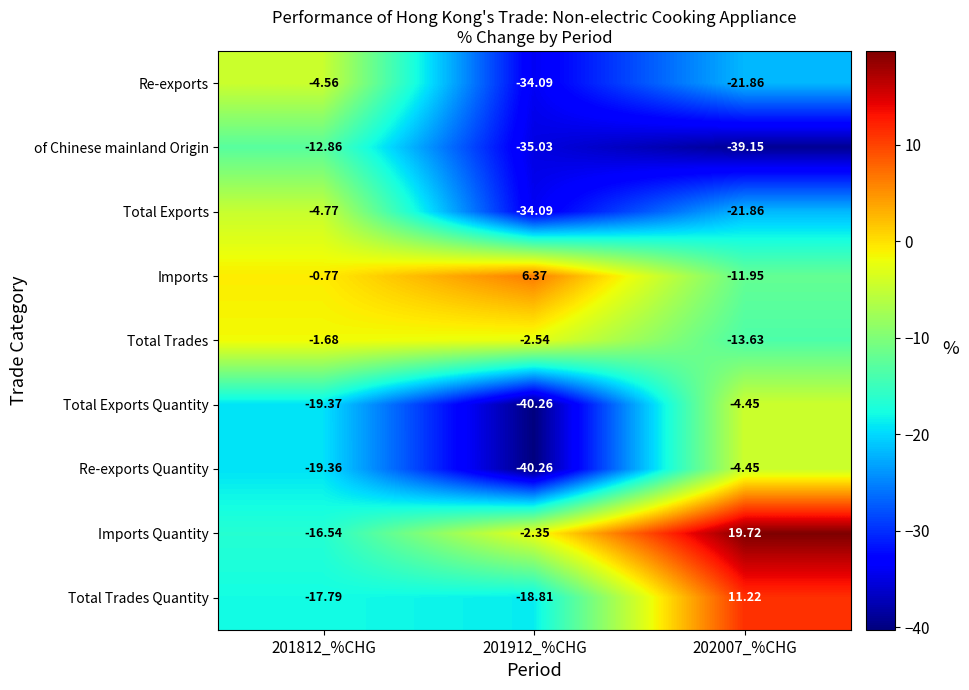

At 201812_%CHG, list the series in order from largest to smallest.

Imports, Total Trades, Re-exports, Total Exports, of Chinese mainland Origin, Imports Quantity, Total Trades Quantity, Re-exports Quantity, Total Exports Quantity